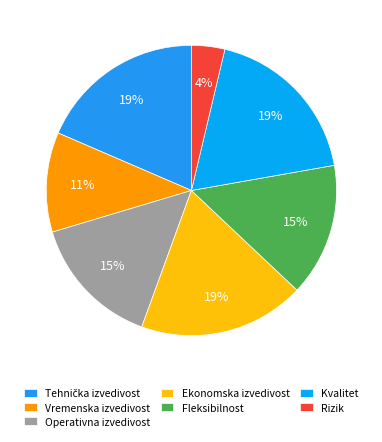

Is there any slice that represents more than half of the pie?

No